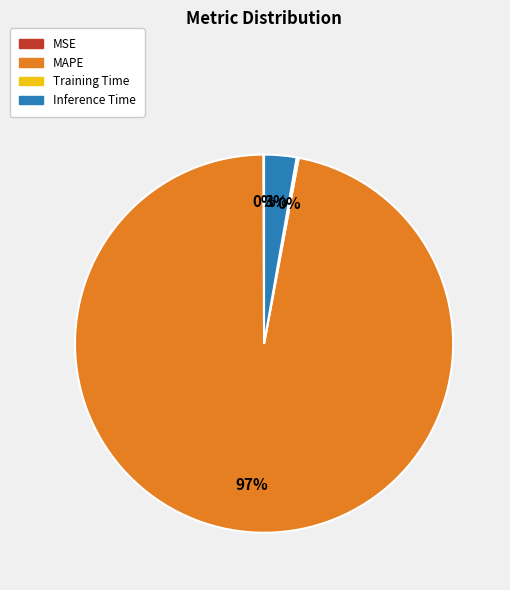

What is the majority slice?

MAPE